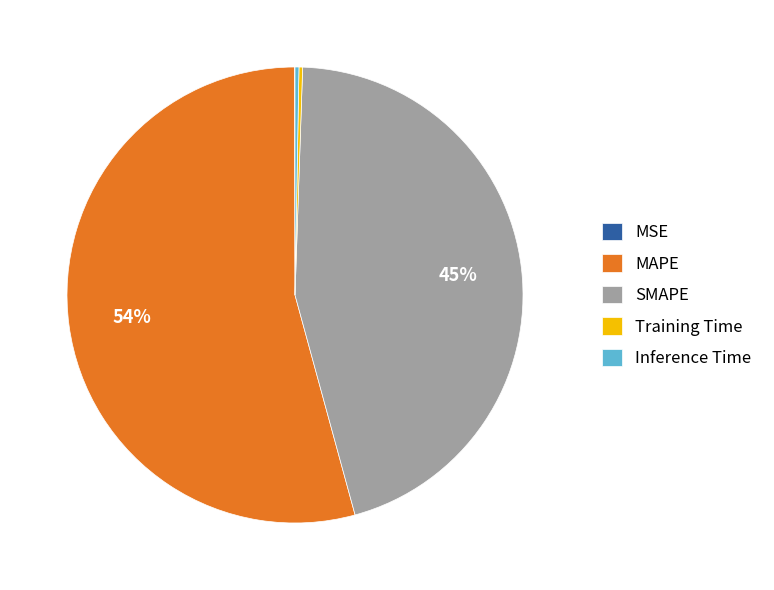

Does any single category account for the majority?

Yes